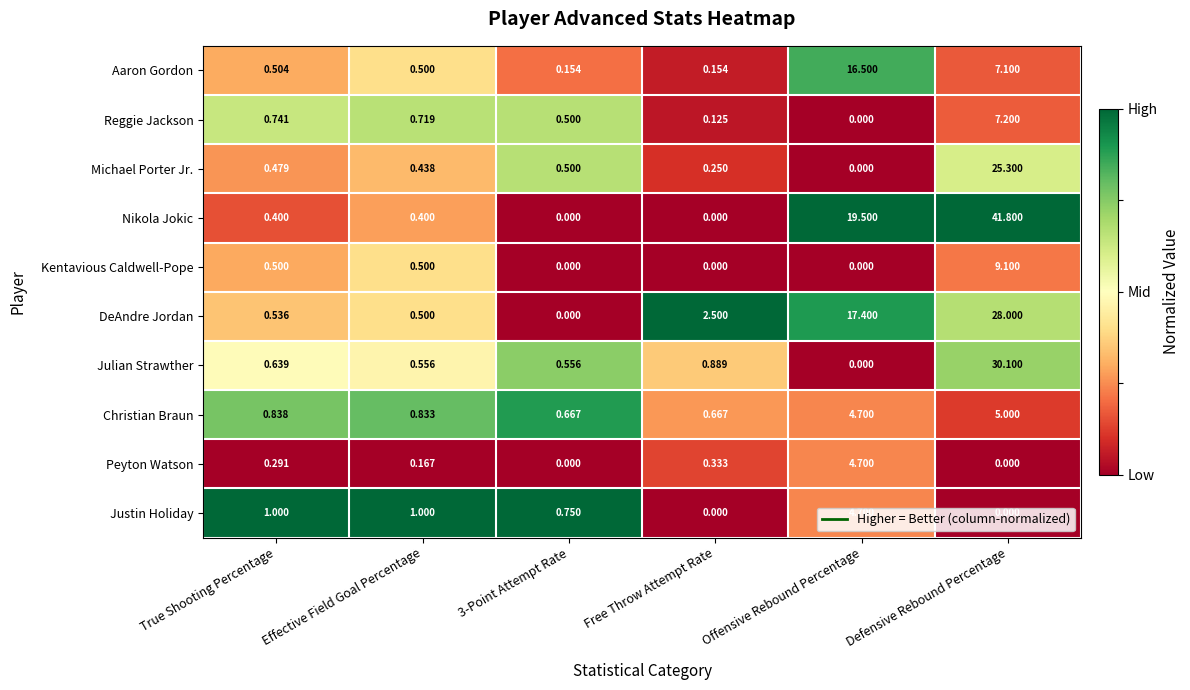

How many data points in Reggie Jackson are above 0?

5